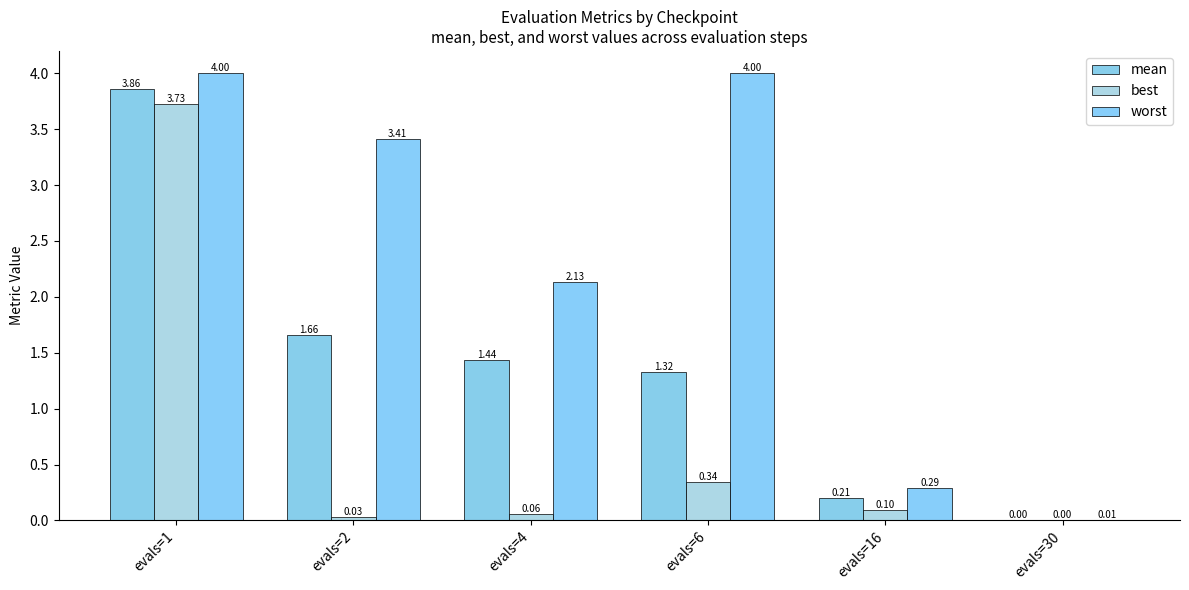

How many groups of bars are there?

6